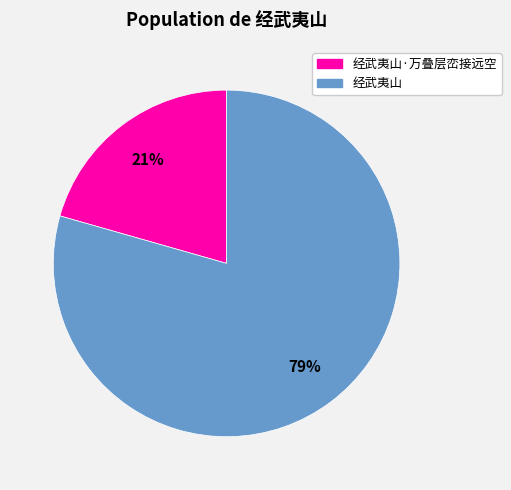

How many slices are in this pie chart?

2